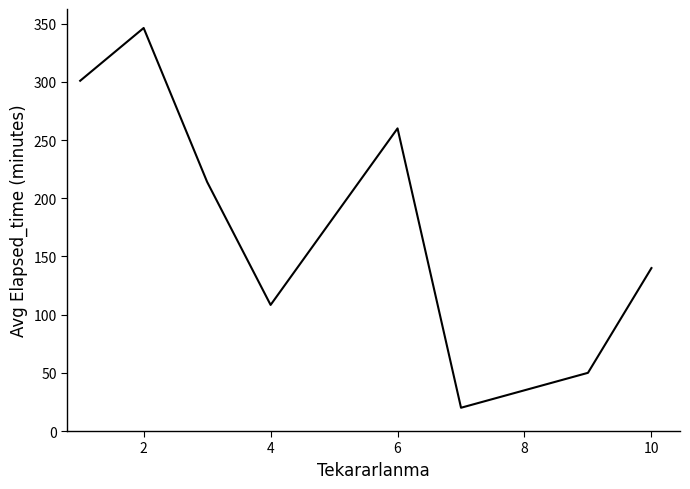

What is the sum of all values?

1439.5